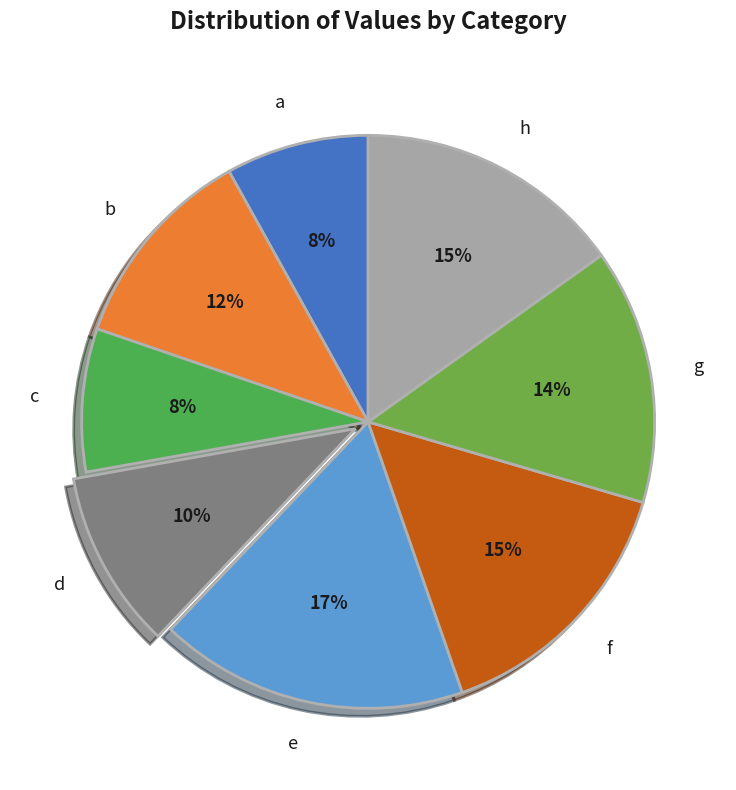

What percentage is the f slice, to the nearest percent?

15%